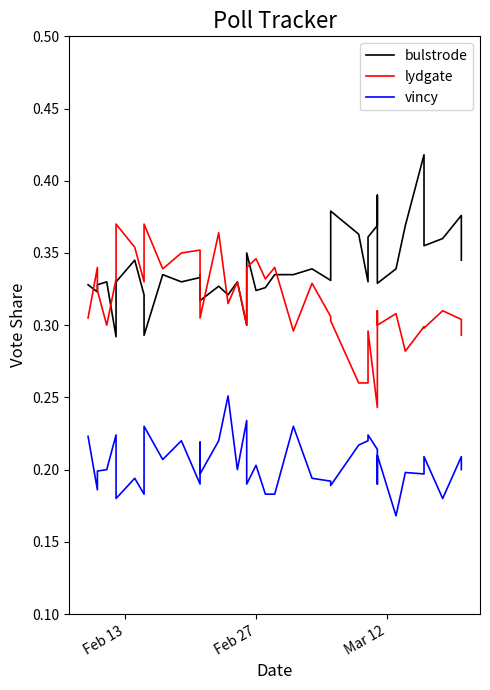

List the series in order of their overall mean, lowest first.

vincy, lydgate, bulstrode